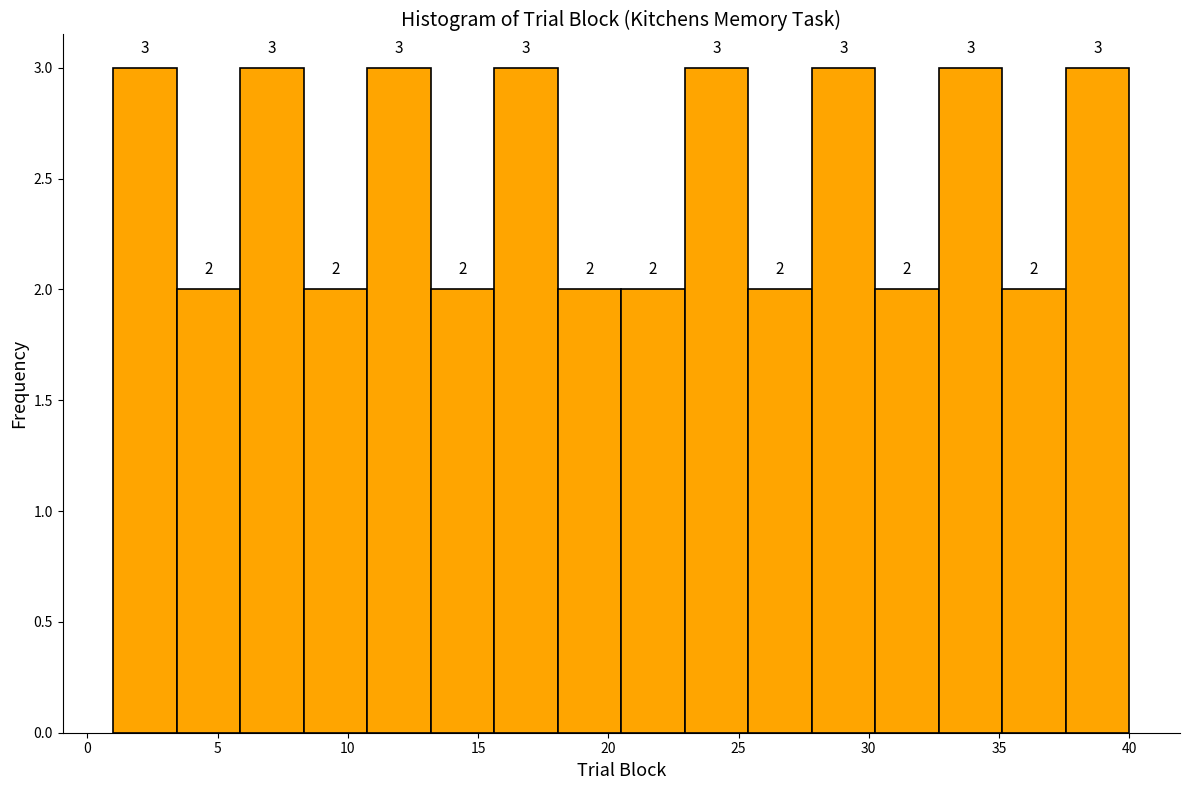

How tall is the bar that spans 3.5 to 6.0 on the x-axis? The bar edges are not printed on the chart, so give them approximately, as read against the axis.

2